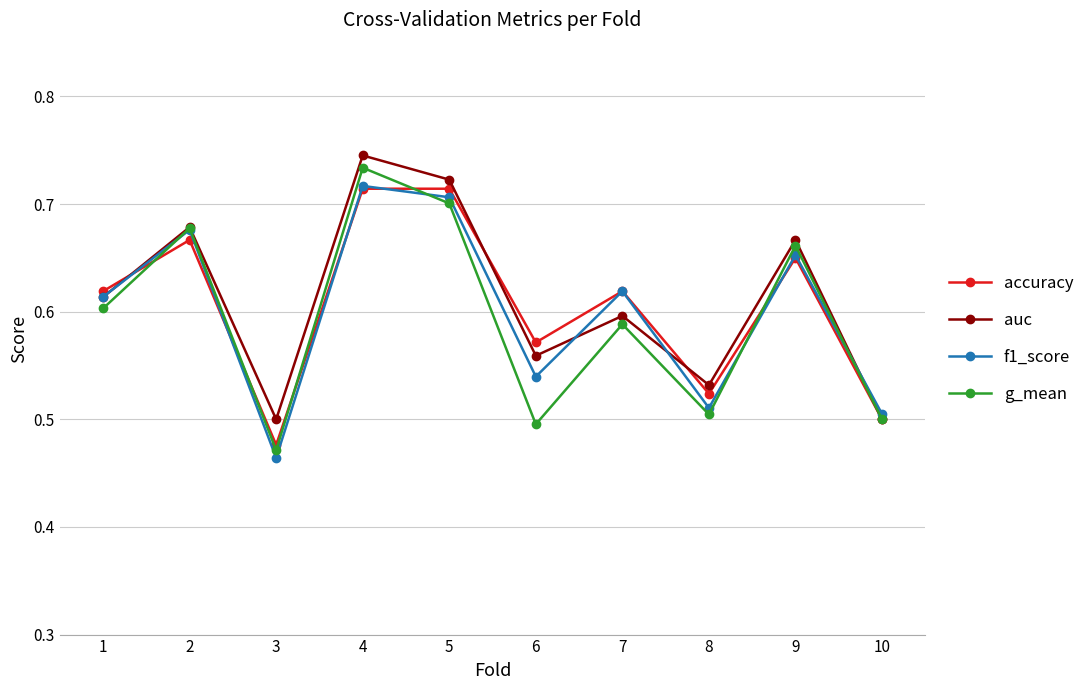

Which series ends up on top after the final intersection of auc and f1_score?

f1_score